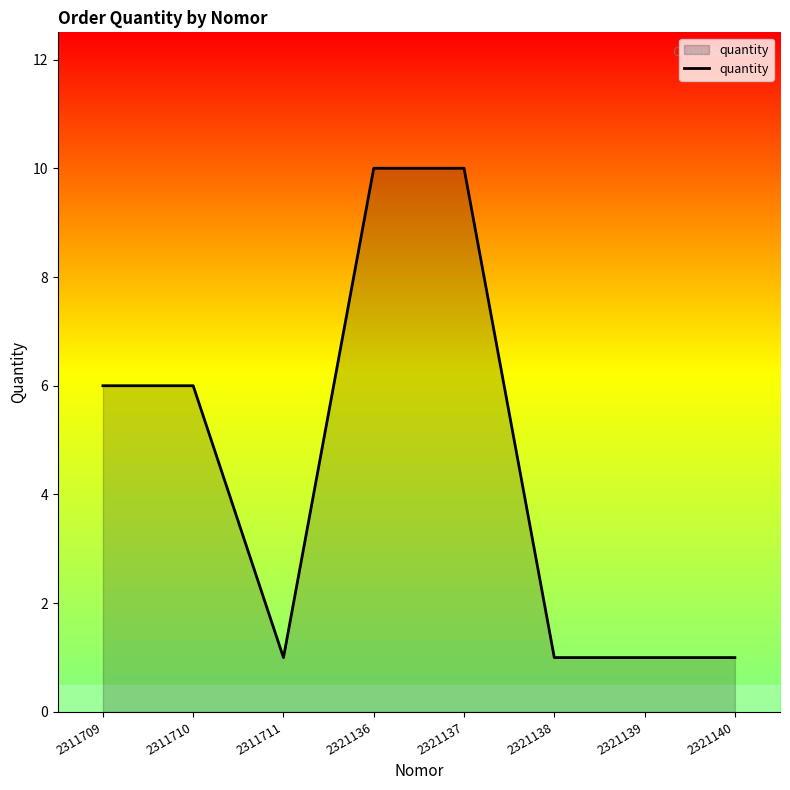

What value does the data have at 2321138?

1